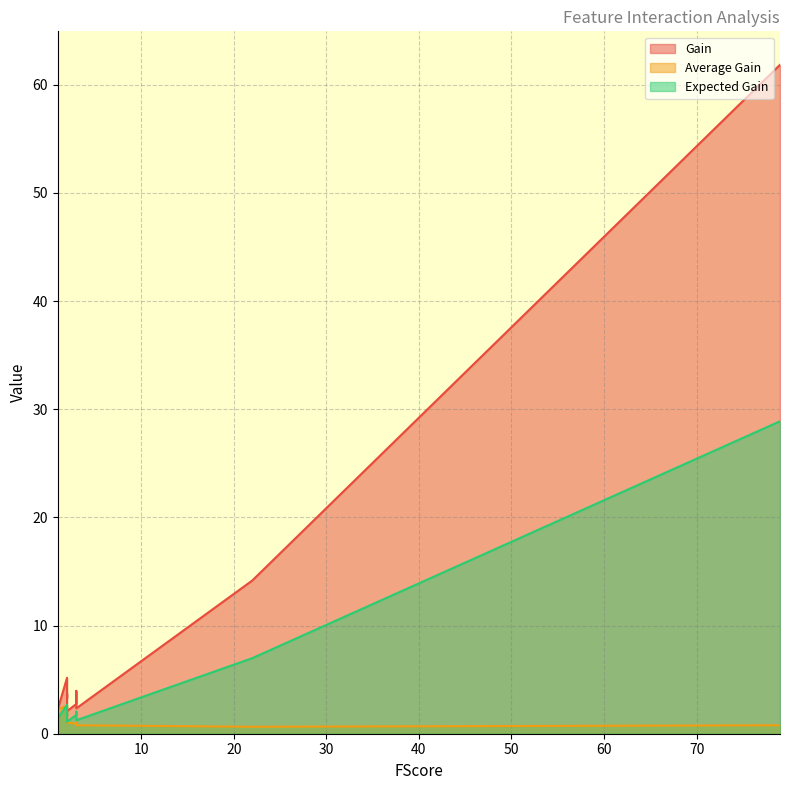

Which series changed the most between 79 and 2?

Gain